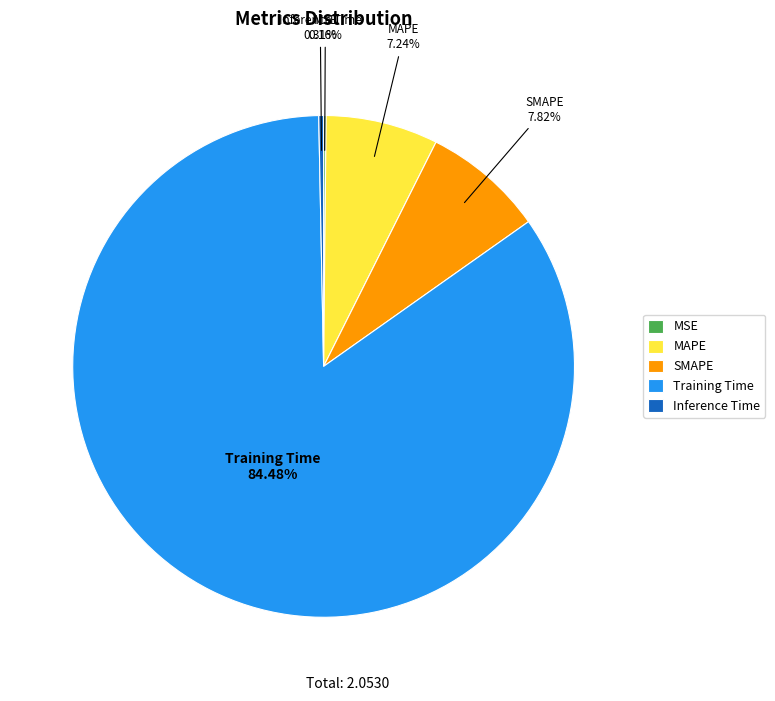

To the nearest percent, what is the difference between the MAPE and Training Time slice percentages?

77%